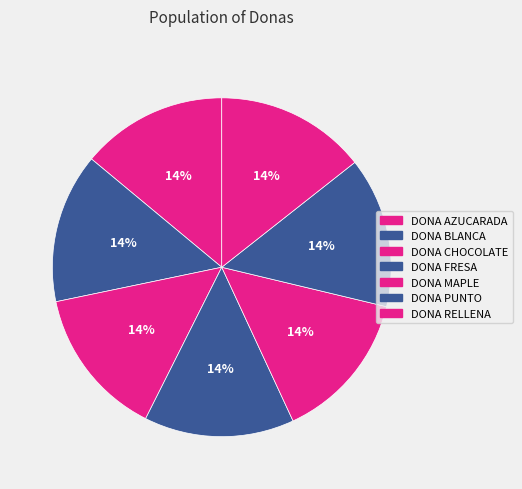

How many slices are in this pie chart?

7